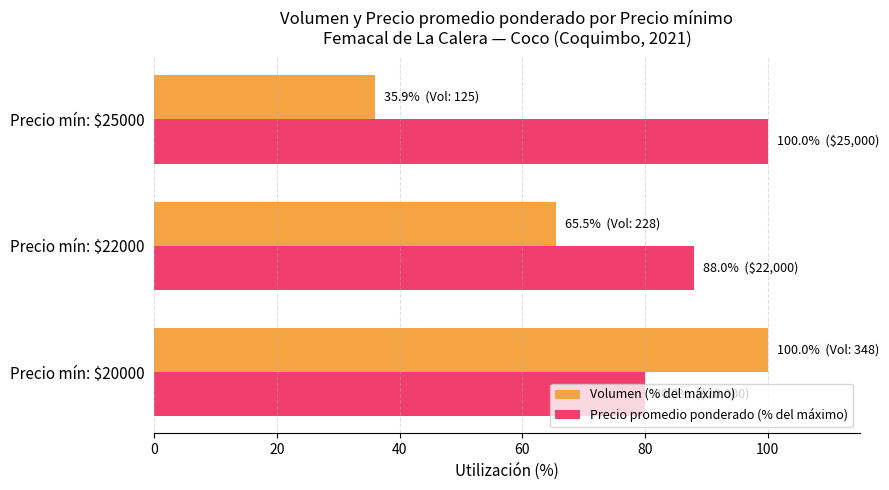

What is the sum of all Precio promedio ponderado (% del máximo) values?

268.0